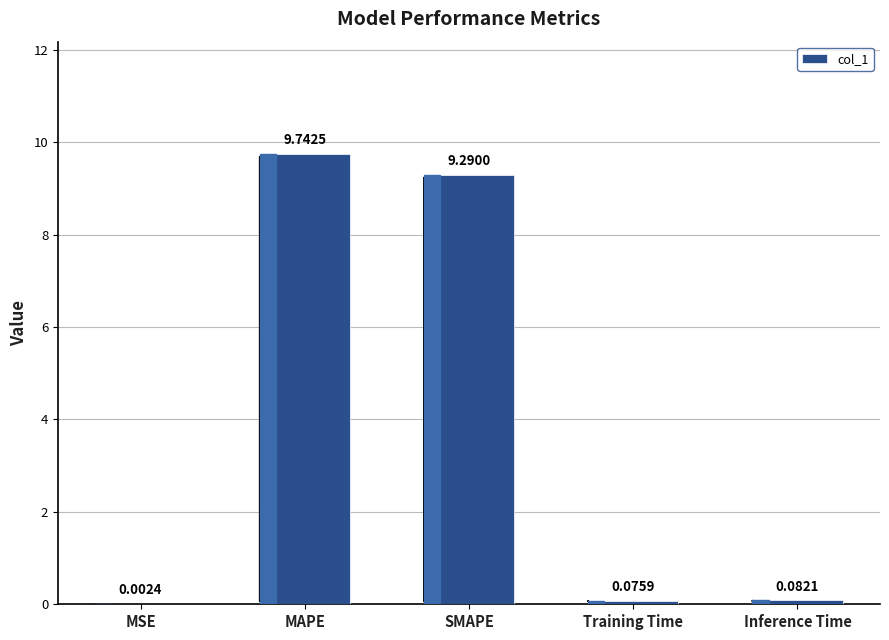

At which category does the chart reach its peak across all series?

MAPE